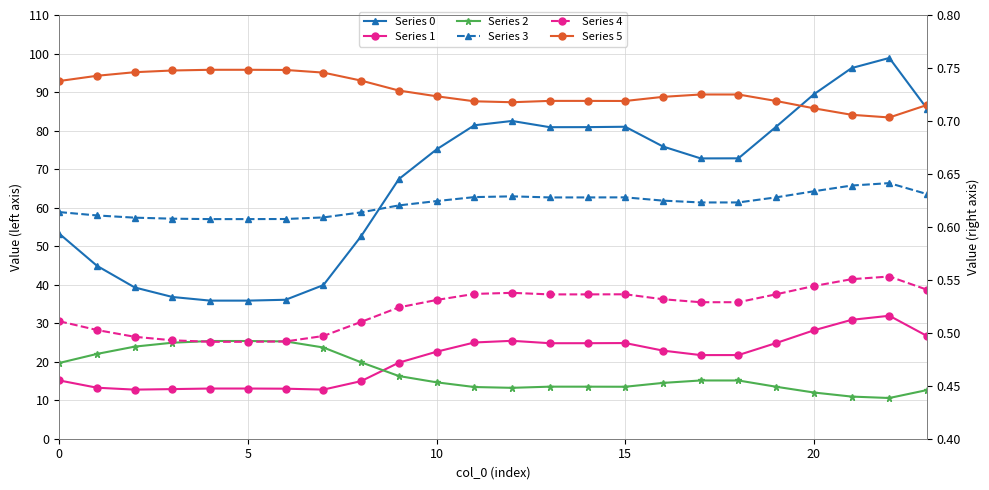

At which label does Series 5 reach its minimum?

22